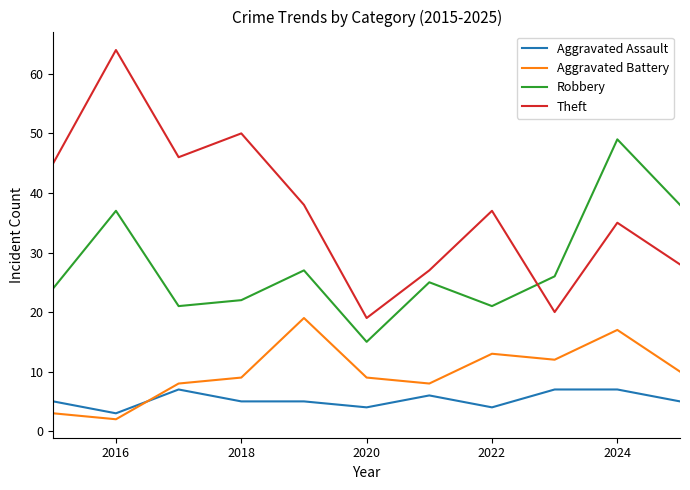

Is this an area chart (filled region under the line)?

No